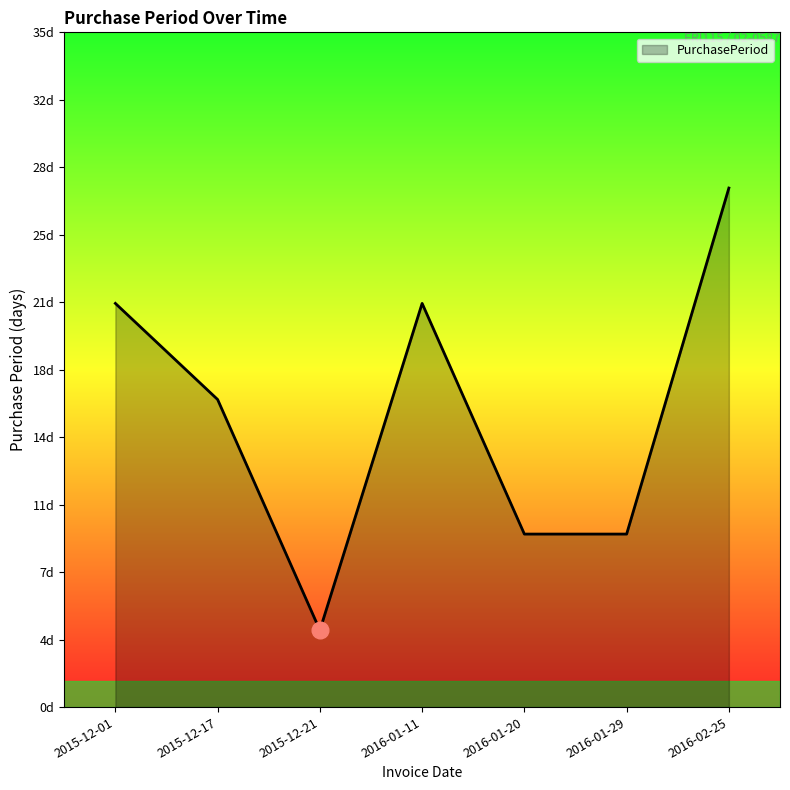

Reading left to right, what are all the values shown in this chart?

2015-12-01=21	2015-12-17=16	2015-12-21=4	2016-01-11=21	2016-01-20=9	2016-01-29=9	2016-02-25=27